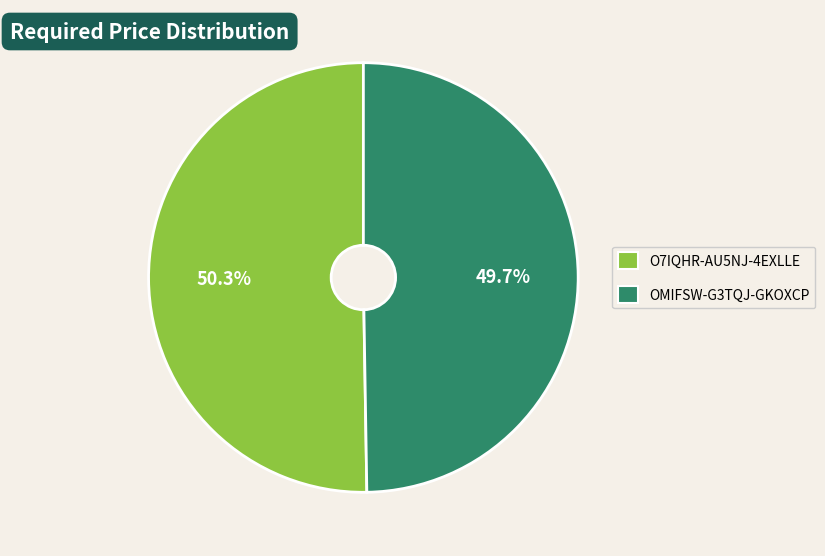

To the nearest percent, what portion does OMIFSW-G3TQJ-GKOXCP represent?

50%